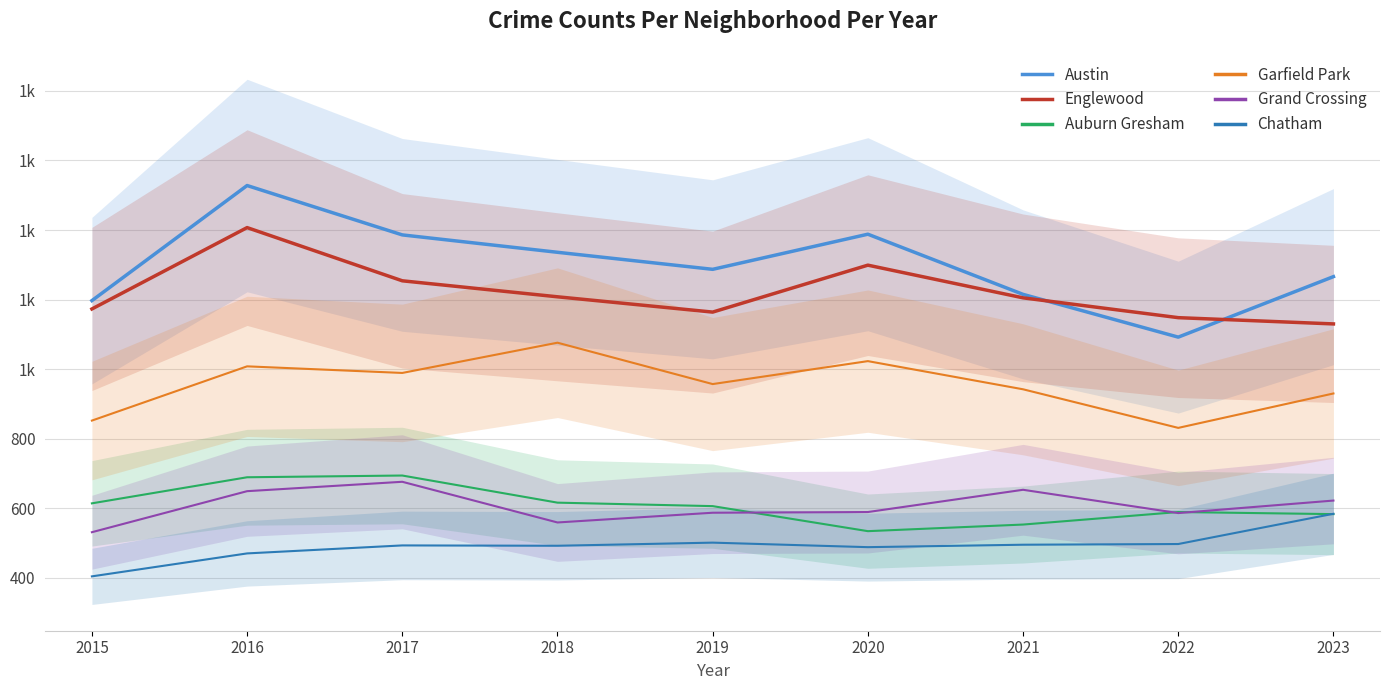

What is the value of the Garfield Park point at the 1st from the left?

852